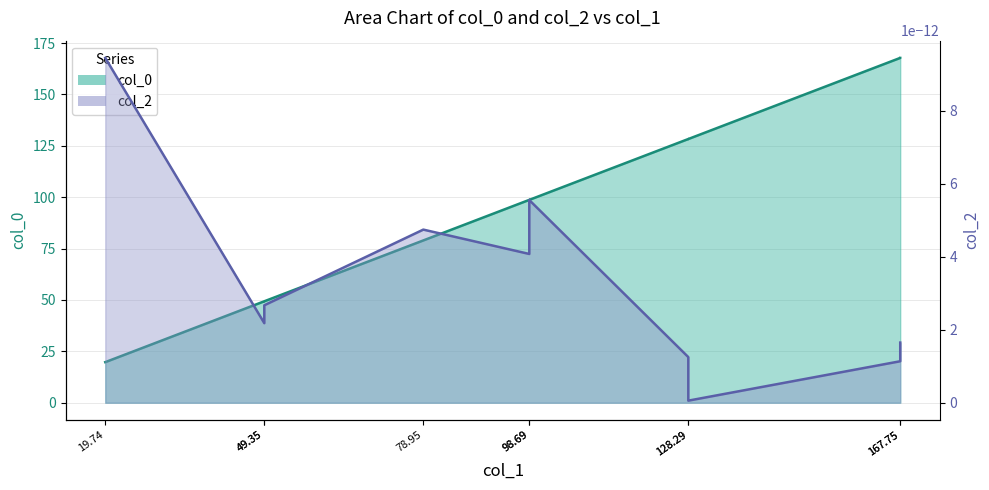

Rank the categories by value from highest to lowest.

167.75, 167.75, 128.29, 128.29, 98.69, 98.69, 78.95, 49.35, 49.35, 19.74